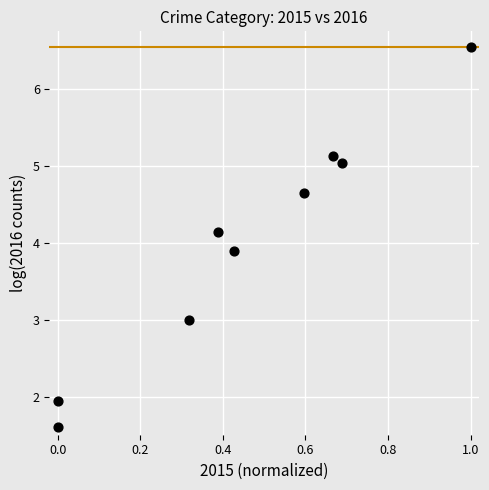

What is the average X value?

0.5